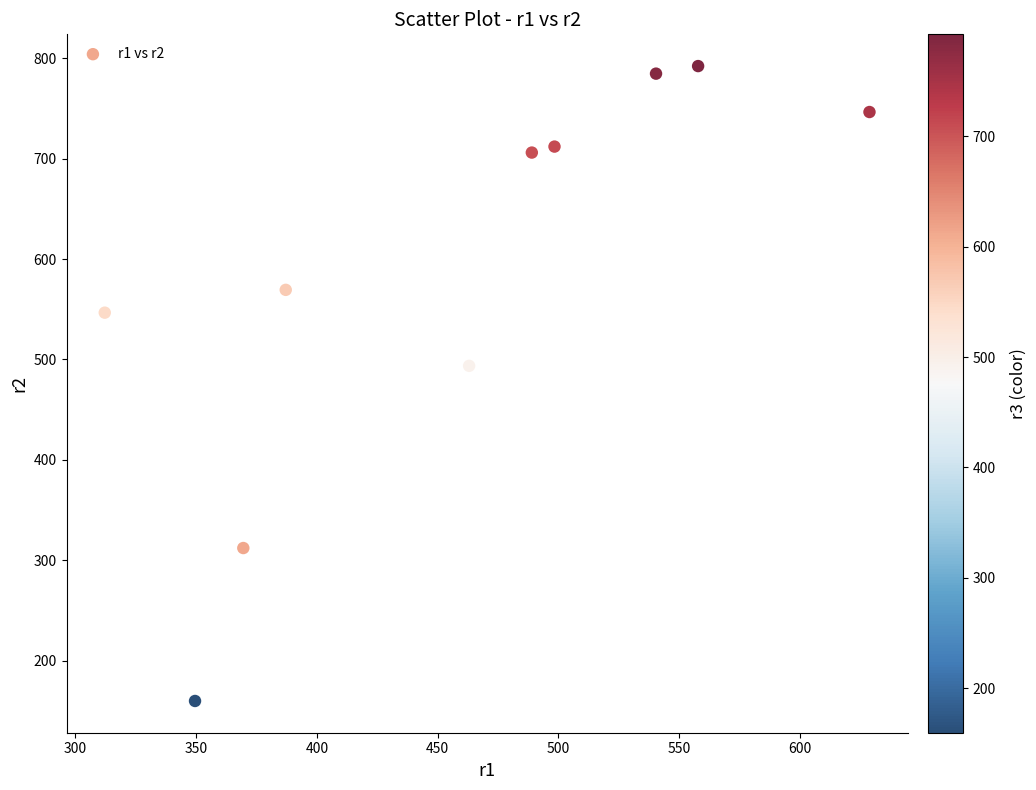

What Y value in the scatter plot is closest to 476?

493.6